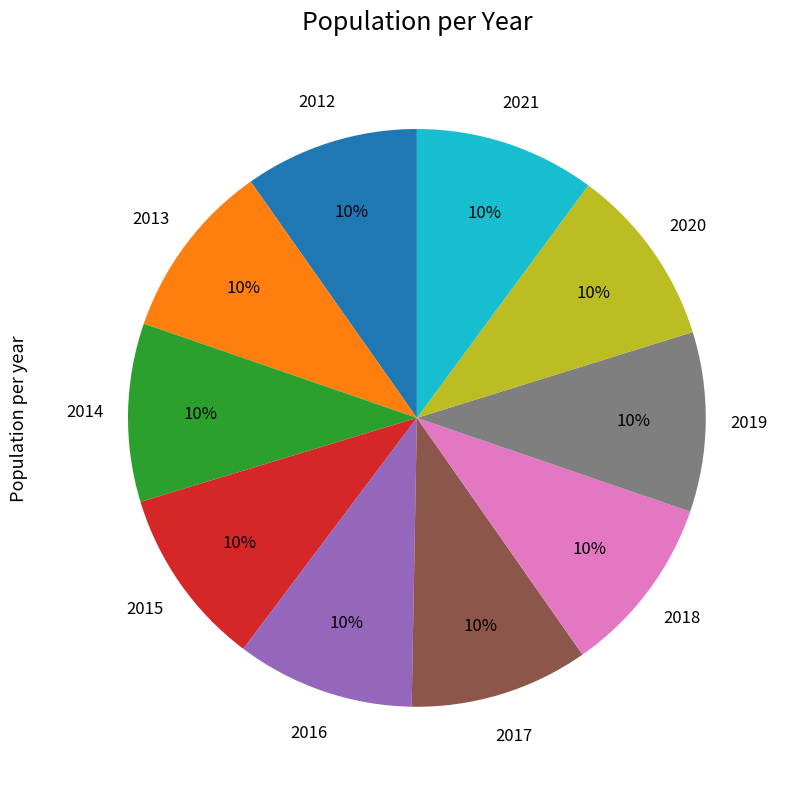

True or false: 2018 accounts for 10% of the total.

True